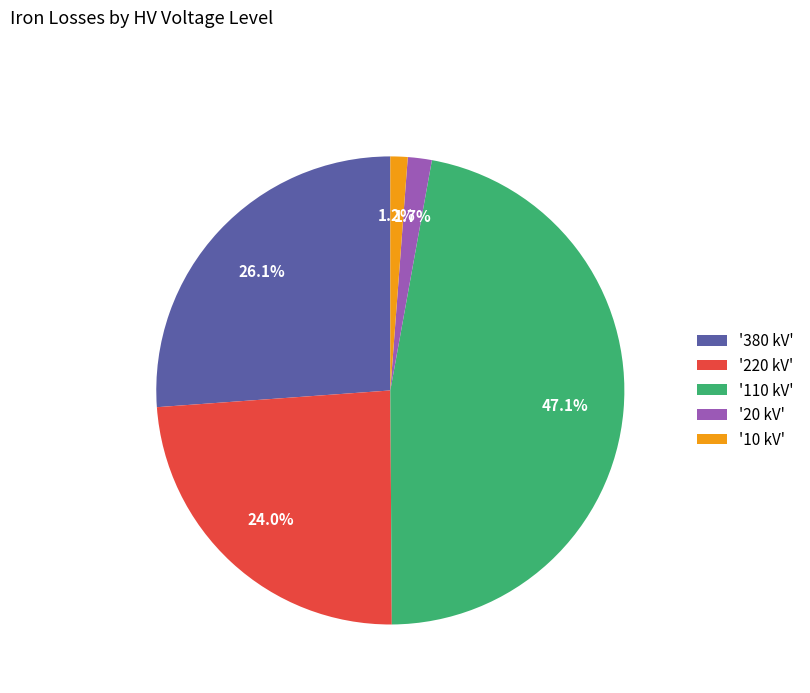

To the nearest percent, what is the average slice percentage?

20%